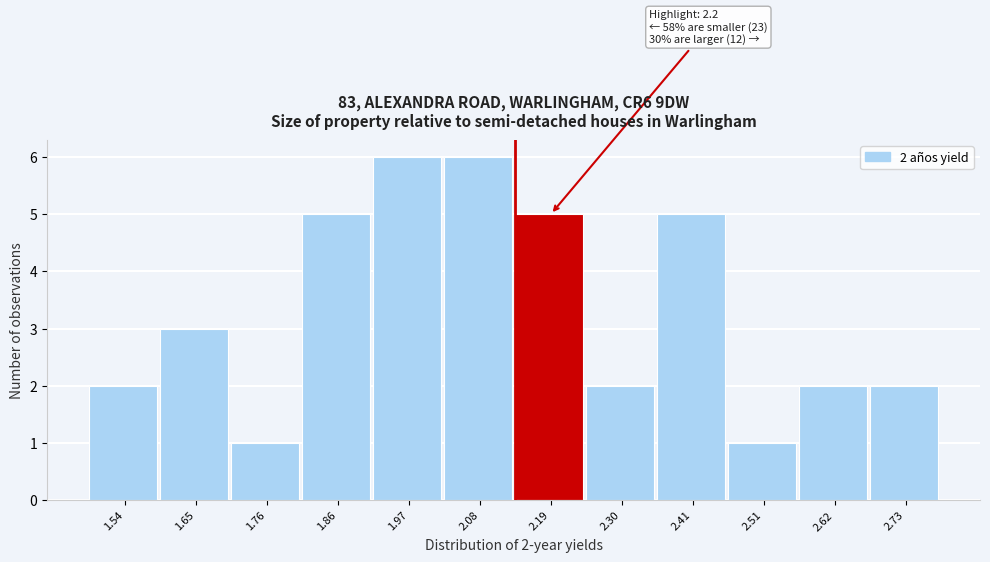

Reading right to left, what are all the values shown in this chart?

2.73=2	2.62=2	2.51=1	2.41=5	2.30=2	2.19=5	2.08=6	1.97=6	1.86=5	1.76=1	1.65=3	1.54=2